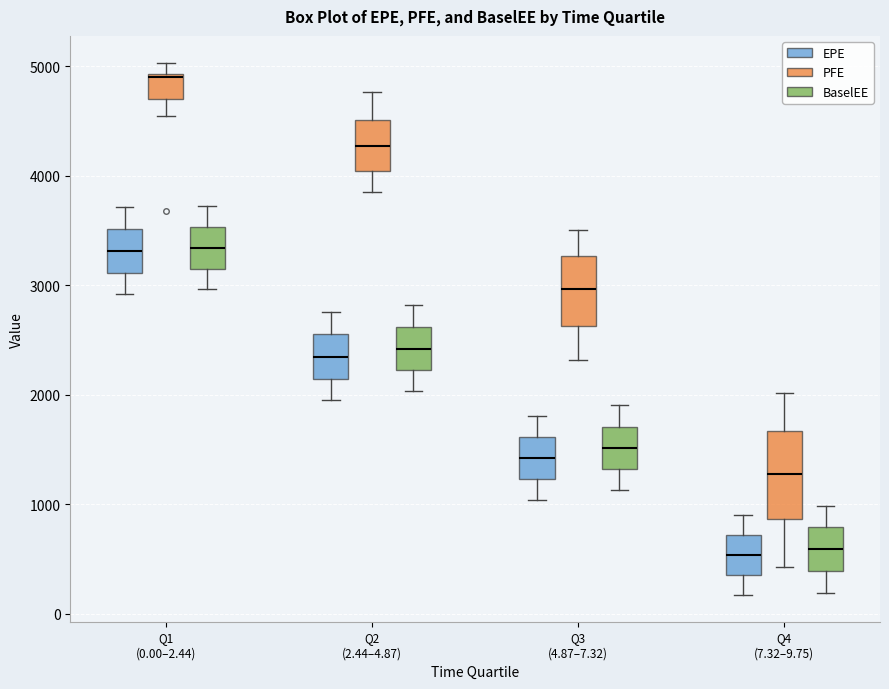

Reading left to right, read every box against the y-axis: the position of its median line, the range the box covers, and the ends of its whiskers. The values are not printed on the chart, so give them approximately, as read against the axis.

Q1 (0.00–2.44) (EPE): median 3300, box 3100 to 3500, whiskers 2900 to 3700
Q1 (0.00–2.44) (PFE): median 4900, box 4700 to 4900, whiskers 4500 to 5000
Q1 (0.00–2.44) (BaselEE): median 3300, box 3200 to 3500, whiskers 3000 to 3700
Q2 (2.44–4.87) (EPE): median 2300, box 2100 to 2600, whiskers 2000 to 2800
Q2 (2.44–4.87) (PFE): median 4300, box 4000 to 4500, whiskers 3800 to 4800
Q2 (2.44–4.87) (BaselEE): median 2400, box 2200 to 2600, whiskers 2000 to 2800
Q3 (4.87–7.32) (EPE): median 1400, box 1200 to 1600, whiskers 1000 to 1800
Q3 (4.87–7.32) (PFE): median 3000, box 2600 to 3300, whiskers 2300 to 3500
Q3 (4.87–7.32) (BaselEE): median 1500, box 1300 to 1700, whiskers 1100 to 1900
Q4 (7.32–9.75) (EPE): median 500, box 400 to 700, whiskers 200 to 900
Q4 (7.32–9.75) (PFE): median 1300, box 900 to 1700, whiskers 400 to 2000
Q4 (7.32–9.75) (BaselEE): median 600, box 400 to 800, whiskers 200 to 1000